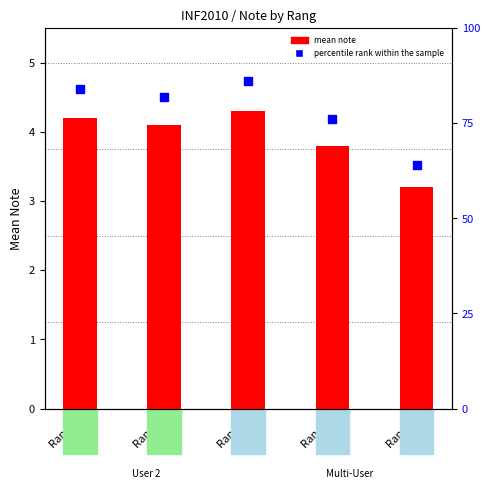

Which series contains the highest Y value?

percentile rank within the sample